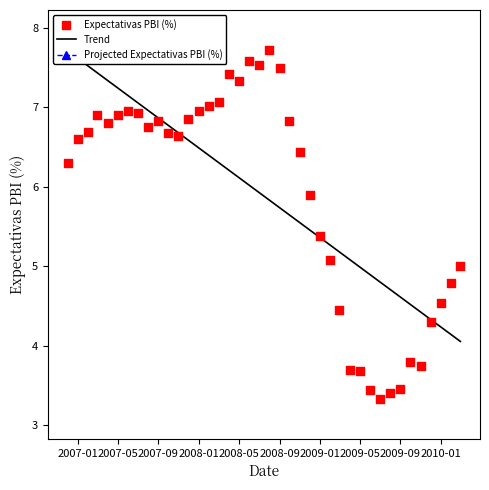

What is the total value across all series at 2008-09?

13.2